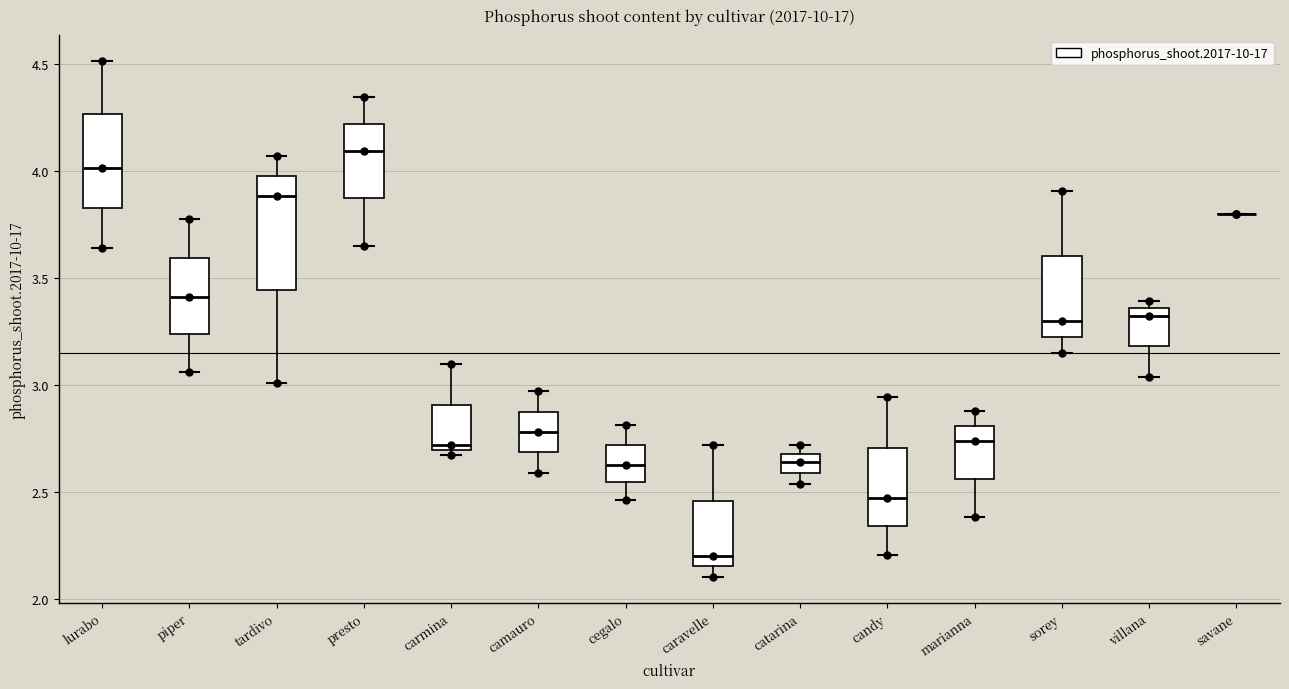

Reading left to right, transcribe this box plot: for each box, give where its median line is, the range the box spans, and where its two whiskers end, as read against the y-axis. The values are not printed on the chart, so give them approximately, as read against the axis.

lurabo: median 4.00, box 3.85 to 4.25, whiskers 3.65 to 4.50
piper: median 3.40, box 3.25 to 3.60, whiskers 3.05 to 3.80
tardivo: median 3.90, box 3.45 to 4.00, whiskers 3.00 to 4.05
presto: median 4.10, box 3.85 to 4.20, whiskers 3.65 to 4.35
carmina: median 2.70 (just above the box's lower edge), box 2.70 to 2.90, whiskers 2.70 (just below the box's lower edge) to 3.10
camauro: median 2.80, box 2.70 to 2.90, whiskers 2.60 to 2.95
cegalo: median 2.65, box 2.55 to 2.70, whiskers 2.45 to 2.80
caravelle: median 2.20, box 2.15 to 2.45, whiskers 2.10 to 2.70
catarina: median 2.65, box 2.60 to 2.70, whiskers 2.55 to 2.70 (just above the box's upper edge)
candy: median 2.45, box 2.35 to 2.70, whiskers 2.20 to 2.95
marianna: median 2.75, box 2.55 to 2.80, whiskers 2.40 to 2.90
sorey: median 3.30, box 3.25 to 3.60, whiskers 3.15 to 3.90
villana: median 3.35 (just below the box's upper edge), box 3.20 to 3.35, whiskers 3.05 to 3.40
savane: box collapsed to a line at 3.80, whiskers 3.80 to 3.80